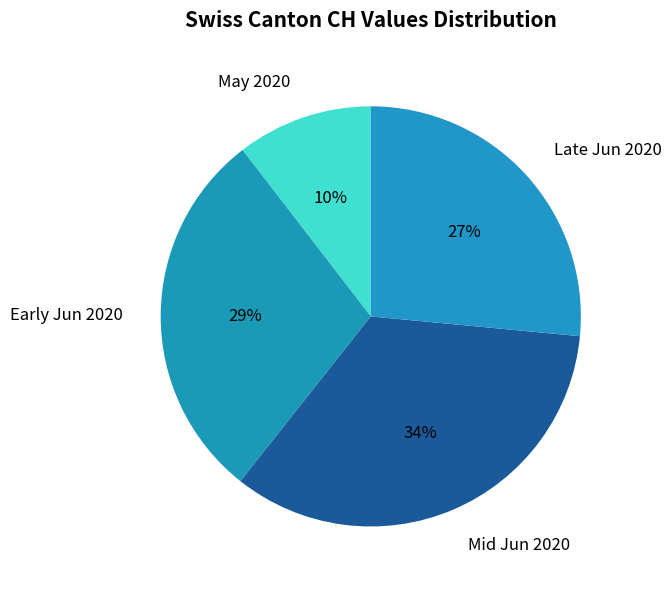

Which has a higher value, Mid Jun 2020 or May 2020?

Mid Jun 2020